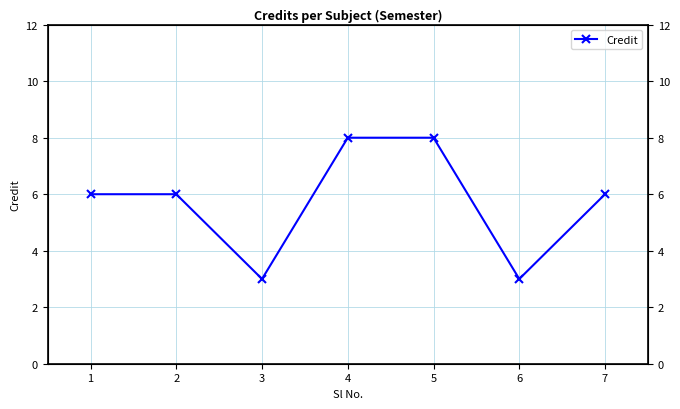

What is the change in value from 1 to 6?

-3